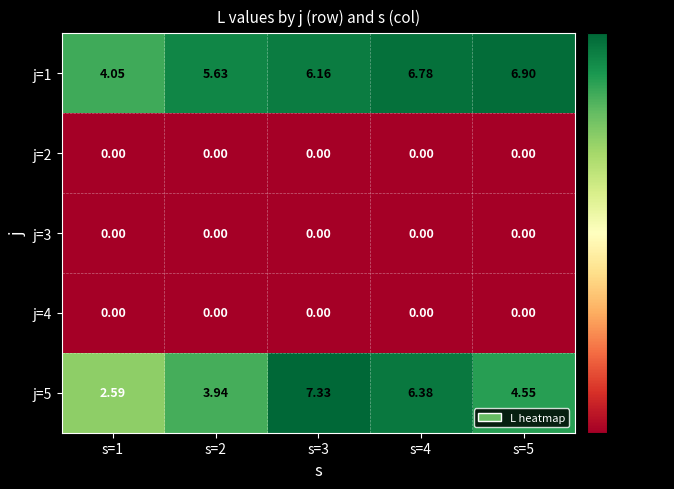

Is the value of j=2 at s=4 greater than the value of j=5 at s=3?

No